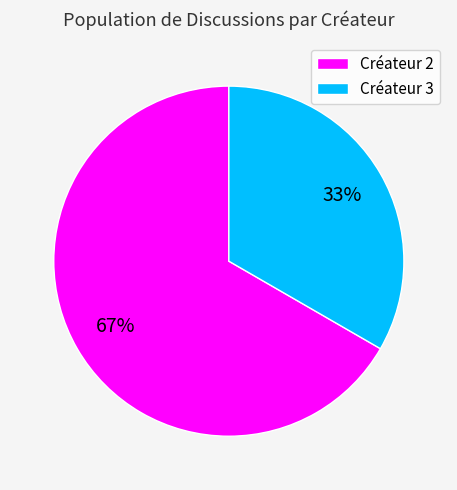

Is it true that Créateur 2 is 55% of the pie?

False